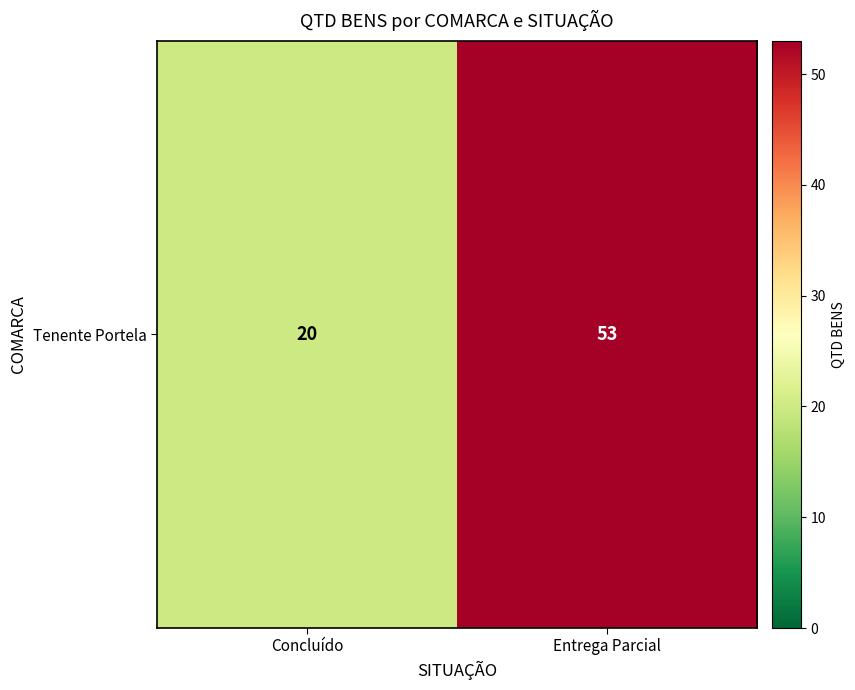

Which category has the highest value across all series?

Entrega Parcial